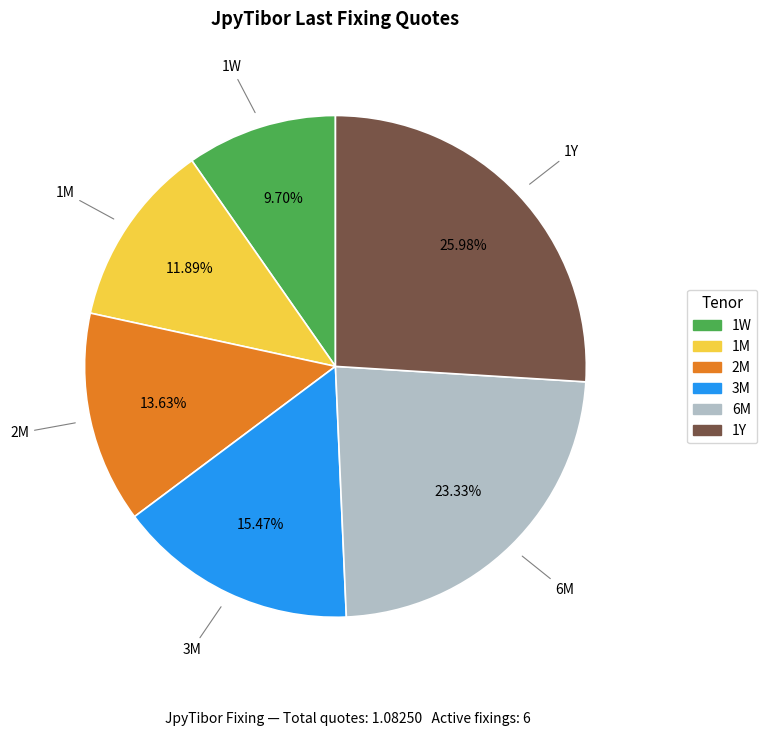

Which slice is the largest?

1Y